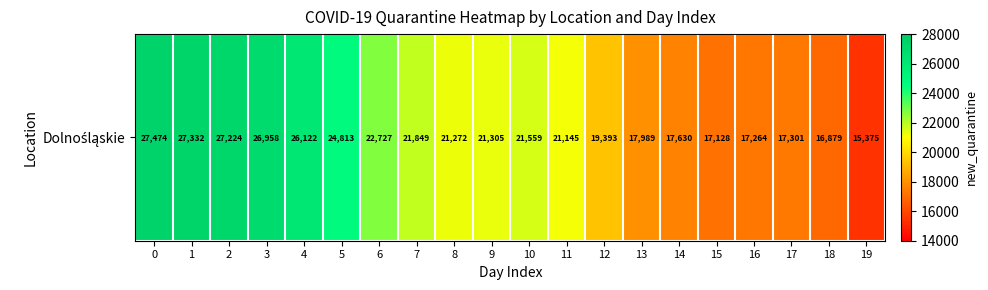

Reading left to right, list all the values displayed in this chart.

0=27474	1=27332	2=27224	3=26958	4=26122	5=24813	6=22727	7=21849	8=21272	9=21305	10=21559	11=21145	12=19393	13=17989	14=17630	15=17128	16=17264	17=17301	18=16879	19=15375